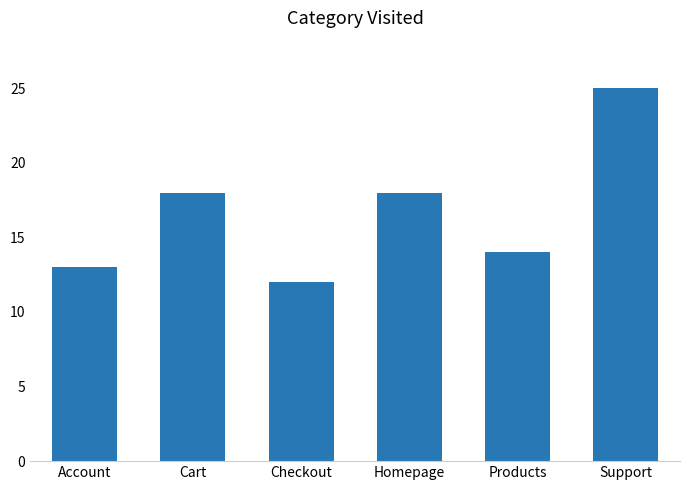

What is the sum of all values?

100